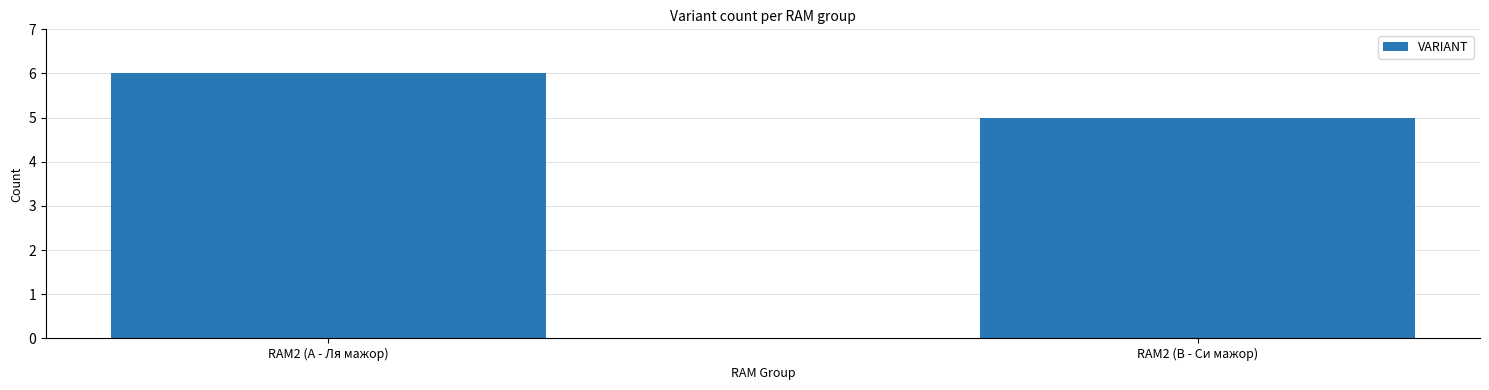

What is the difference between the values at RAM2 (A - Ля мажор) and RAM2 (B - Си мажор)?

1